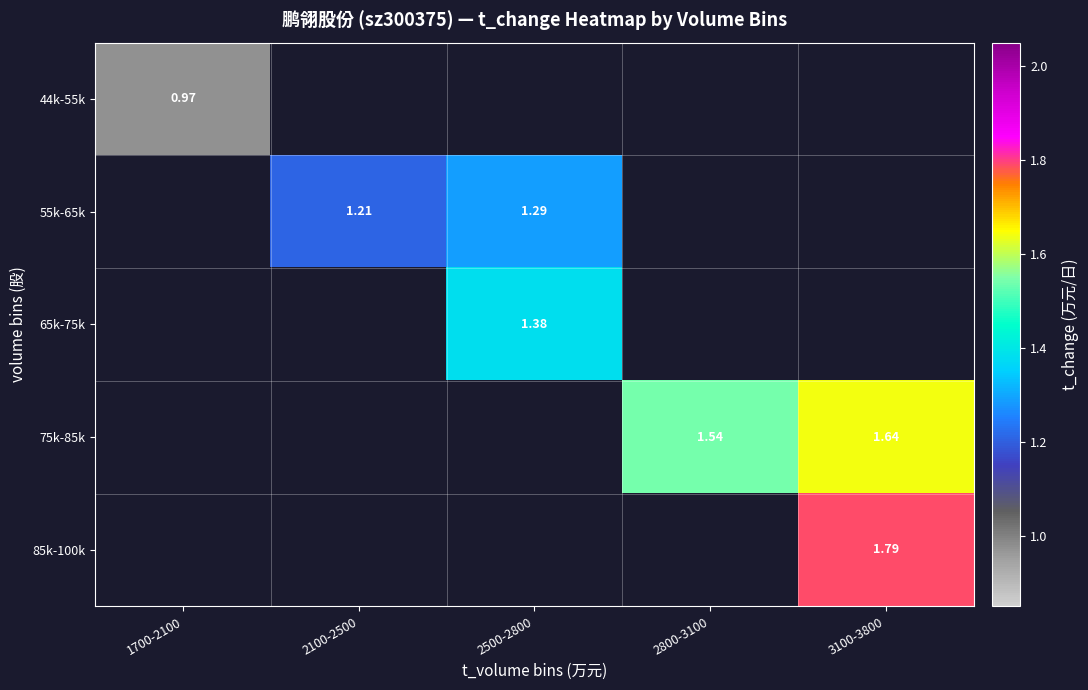

At how many categories does at least one series exceed 1?

4